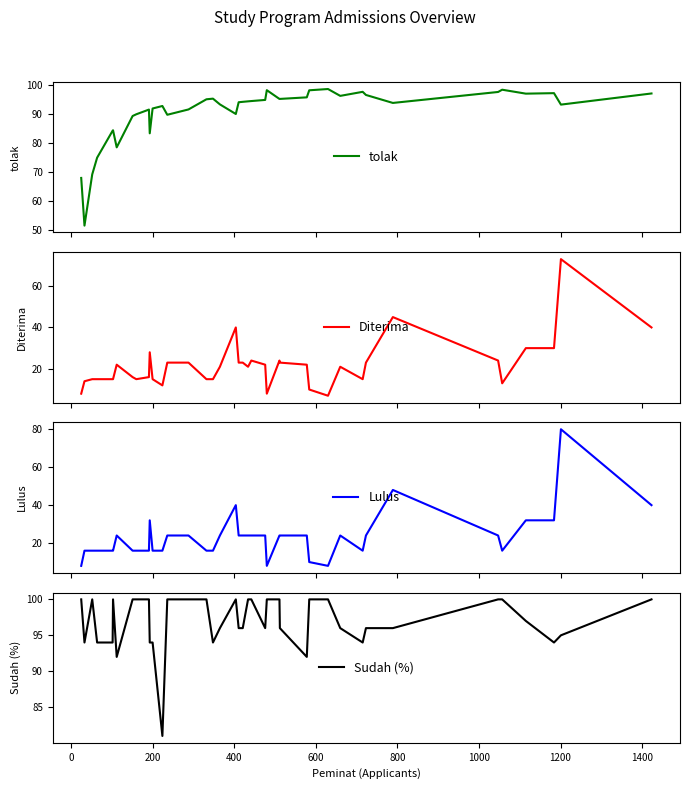

Reading right to left, extract all data points from this chart.

tolak: 97.2	93.3	97.3	97.1	98.5	97.7	93.9	96.7	97.8	96.4	98.7	98.3	95.8	95.3	95.3	98.3	95.0	94.6	94.5	94.3	94.2	90.1	93.4	95.4	95.2	91.7	89.8	92.9	92.0	83.4	91.6	90.0	89.4	78.6	84.5	84.3	75.0	69.2	51.5	68.0
Diterima: 40.0	73.0	30.0	30.0	13.0	24.0	45.0	23.0	15.0	21.0	7.0	10.0	22.0	23.0	24.0	8.0	22.0	24.0	21.0	23.0	23.0	40.0	21.0	15.0	15.0	23.0	23.0	12.0	15.0	28.0	16.0	15.0	16.0	22.0	15.0	15.0	15.0	15.0	14.0	8.0
Lulus: 40.0	80.0	32.0	32.0	16.0	24.0	48.0	24.0	16.0	24.0	8.0	10.0	24.0	24.0	24.0	8.0	24.0	24.0	24.0	24.0	24.0	40.0	24.0	16.0	16.0	24.0	24.0	16.0	16.0	32.0	16.0	16.0	16.0	24.0	16.0	16.0	16.0	16.0	16.0	8.0
Sudah (%): 100.0	95.0	94.0	97.0	100.0	100.0	96.0	96.0	94.0	96.0	100.0	100.0	92.0	96.0	100.0	100.0	96.0	100.0	100.0	96.0	96.0	100.0	96.0	94.0	100.0	100.0	100.0	81.0	94.0	94.0	100.0	100.0	100.0	92.0	100.0	94.0	94.0	100.0	94.0	100.0